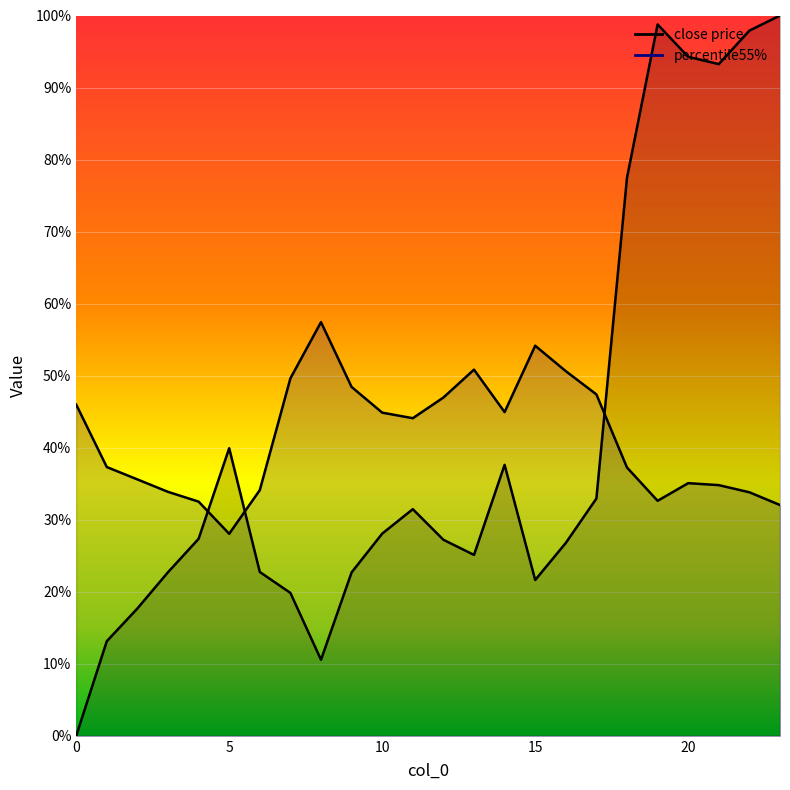

At which category is the sum across all series the highest?

23